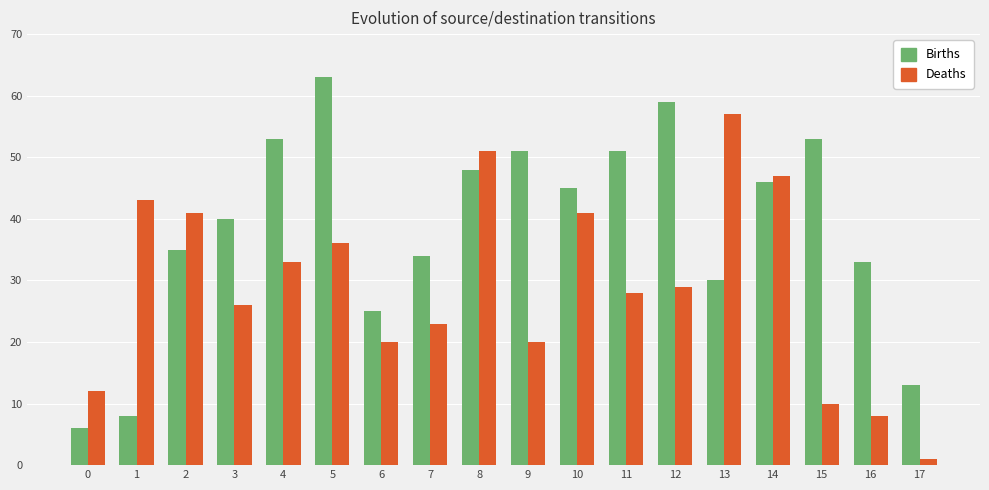

Reading right to left, transcribe all the data shown in this chart.

Births: 17=13	16=33	15=53	14=46	13=30	12=59	11=51	10=45	9=51	8=48	7=34	6=25	5=63	4=53	3=40	2=35	1=8	0=6
Deaths: 17=1	16=8	15=10	14=47	13=57	12=29	11=28	10=41	9=20	8=51	7=23	6=20	5=36	4=33	3=26	2=41	1=43	0=12